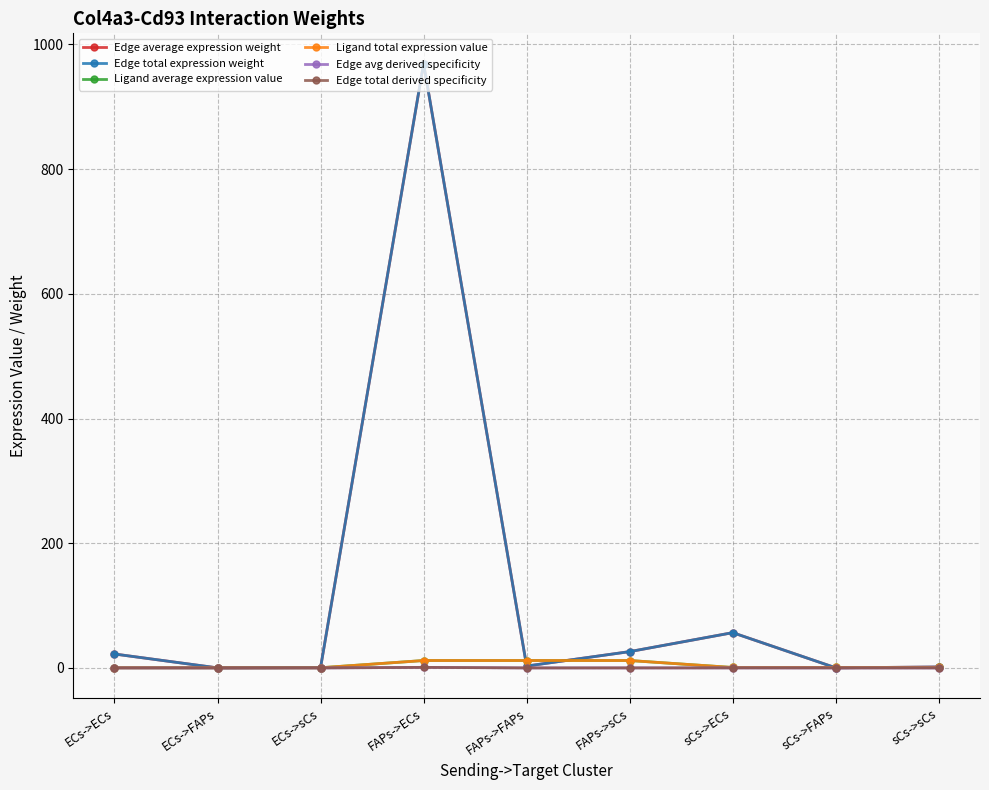

Is this an area chart (filled region under the line)?

No